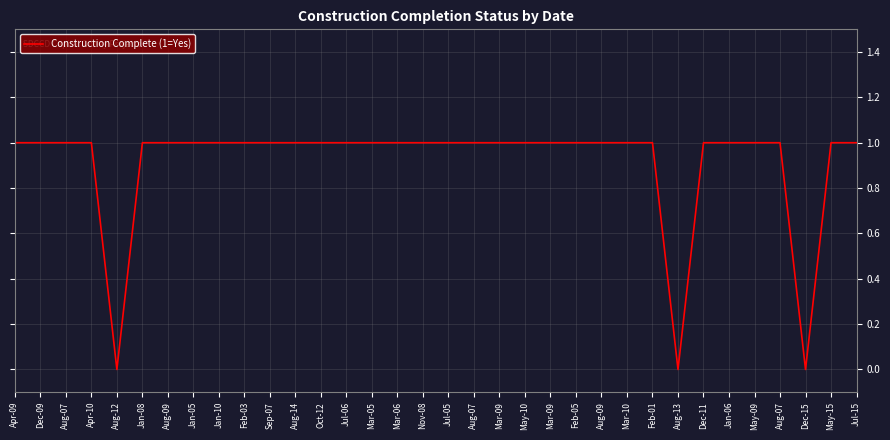

Between Mar-09 and Aug-07, which is larger?

Mar-09